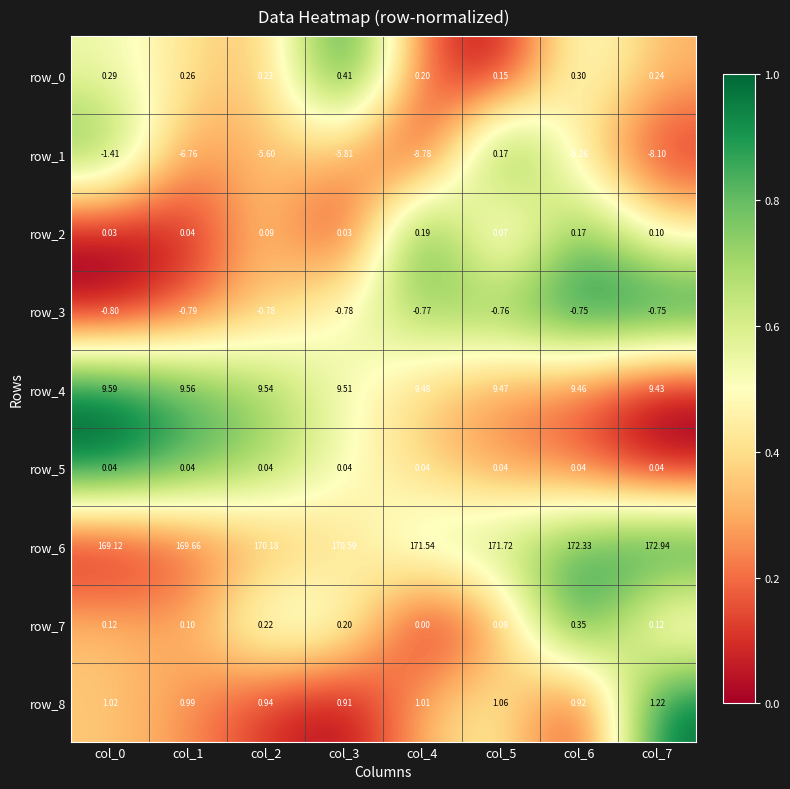

Is the value of row_8 at col_1 greater than the value of row_2 at col_5?

Yes